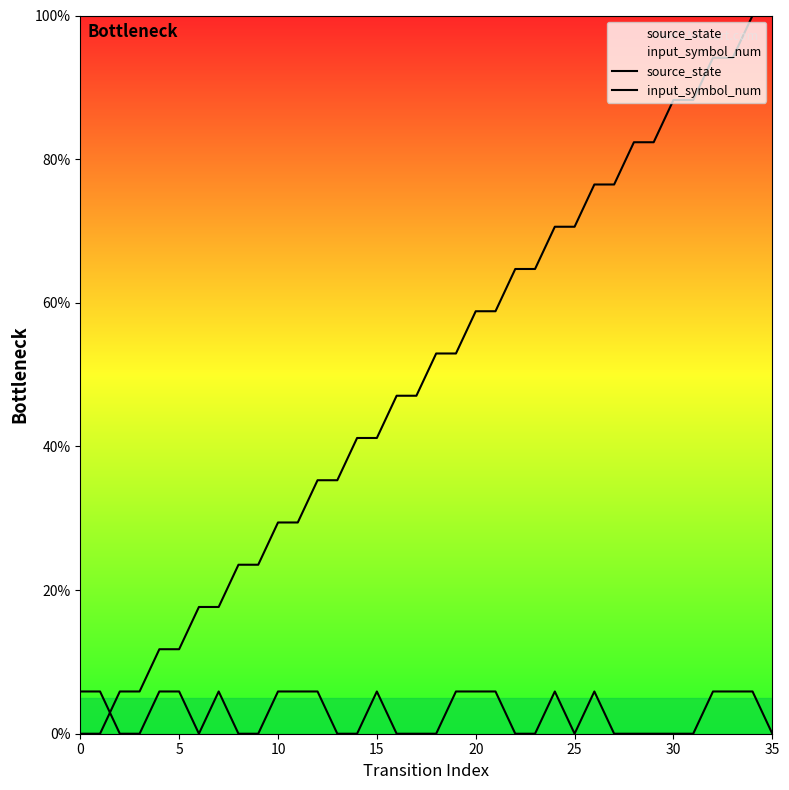

Which series has the largest total across all categories?

source_state